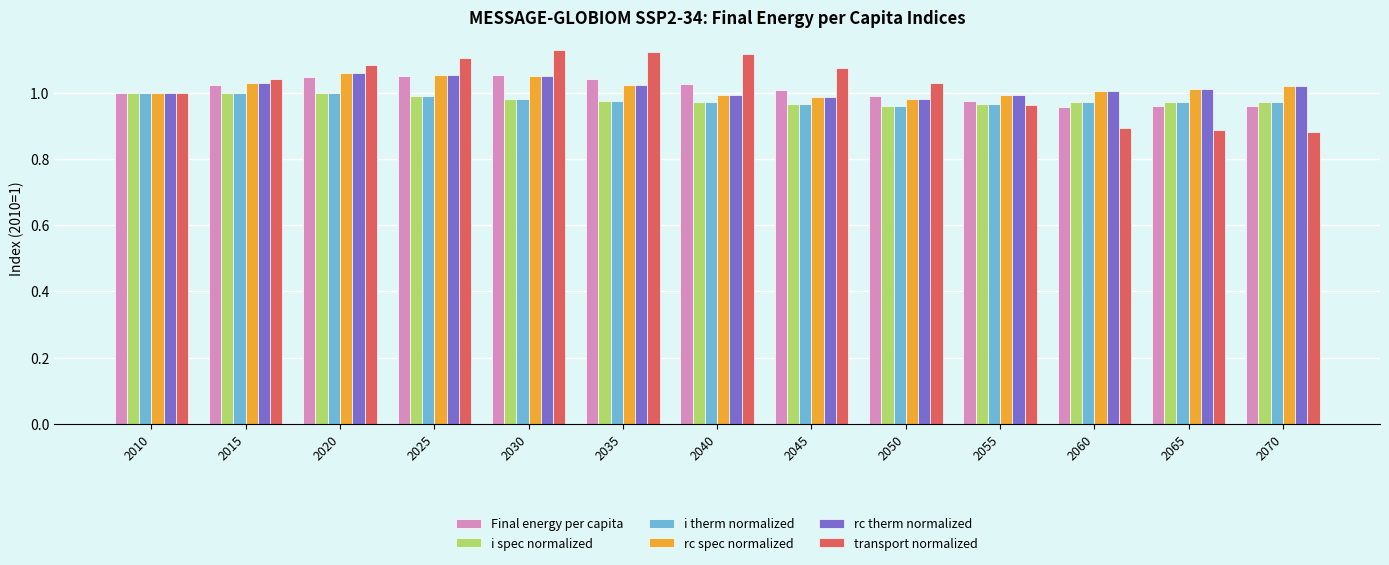

What is the total value across all series at 2060?

5.8